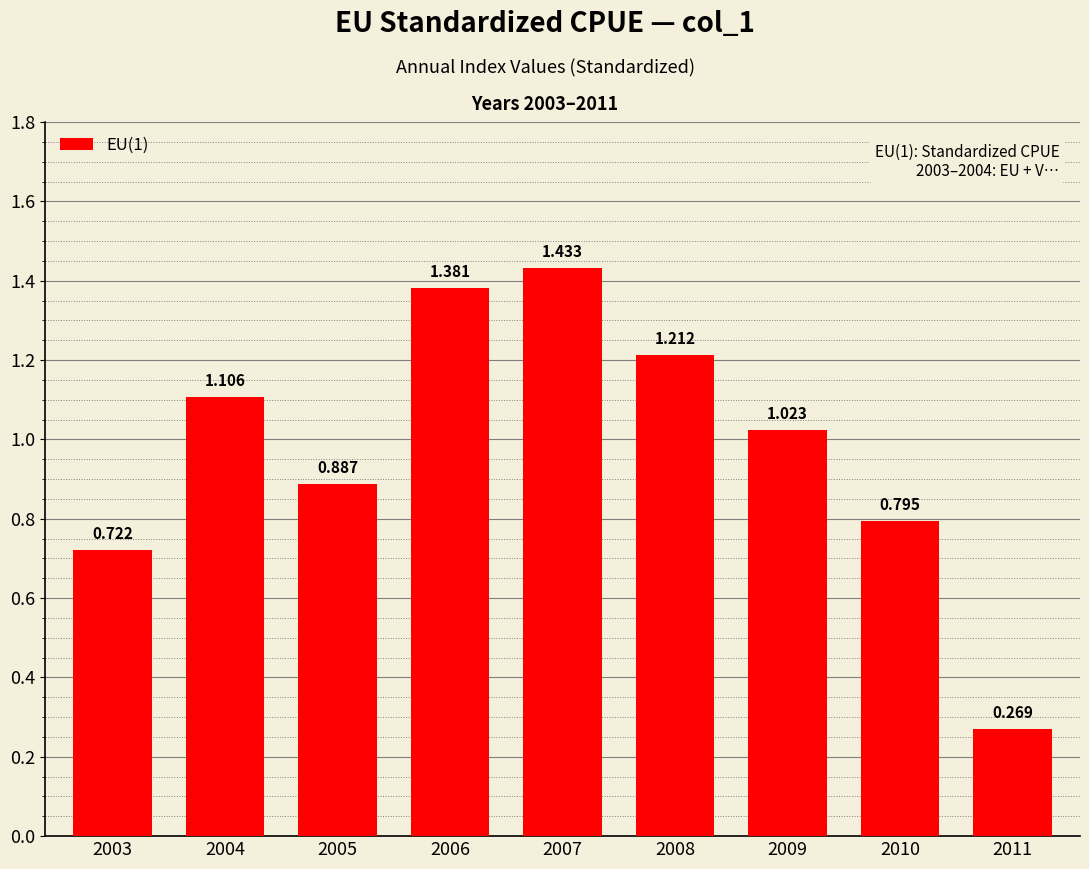

What is the sum of all values?

8.8